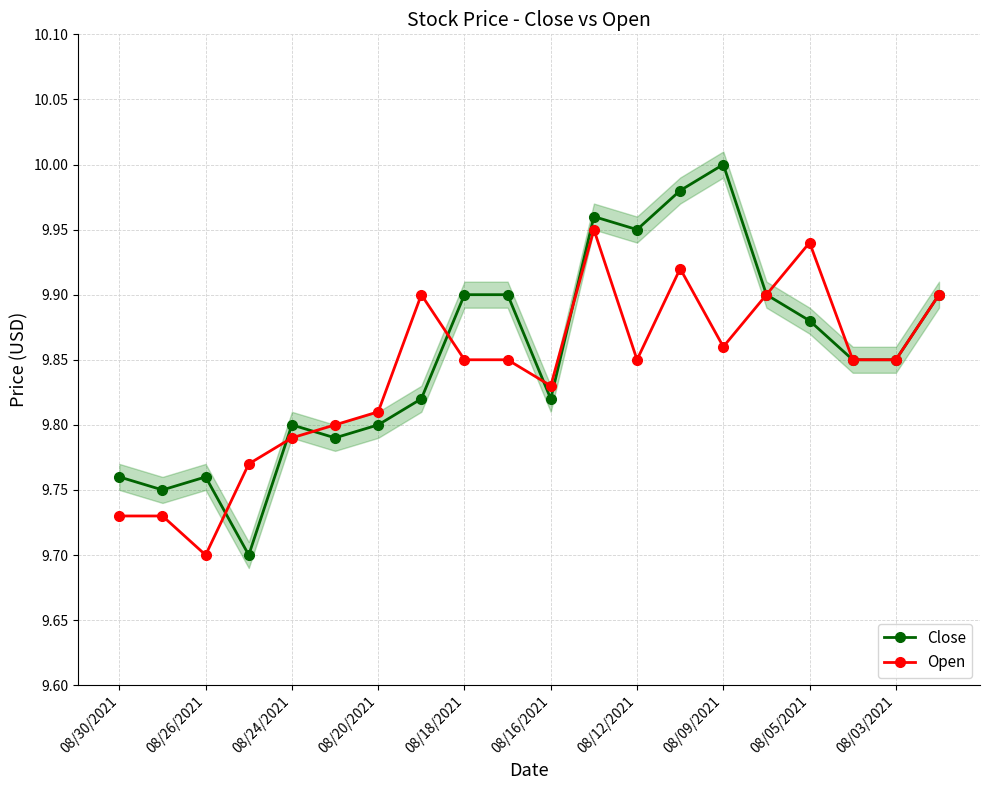

At which category does Open reach its first local valley?

08/26/2021